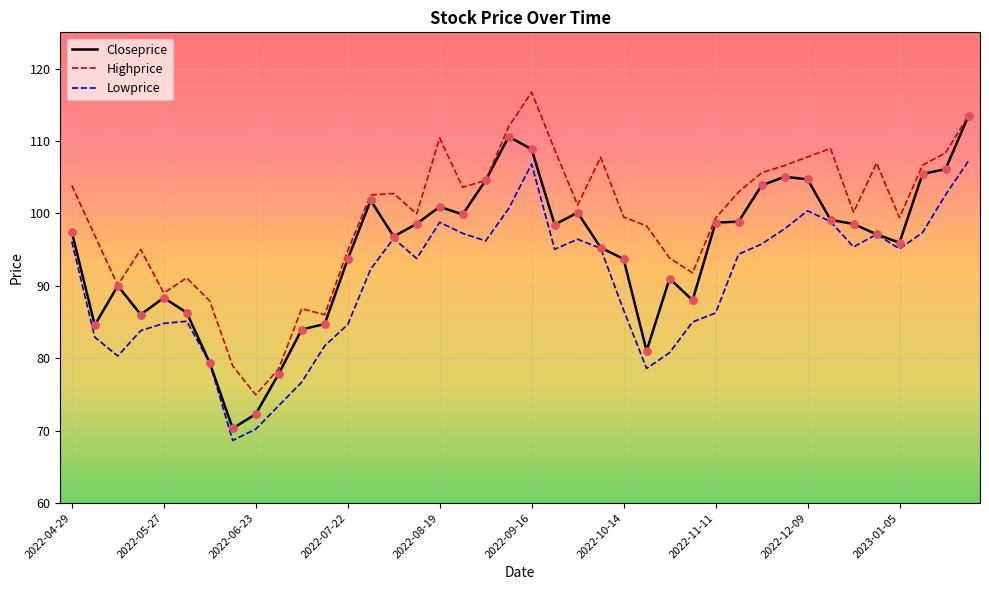

At how many categories does at least one series exceed 93?

30